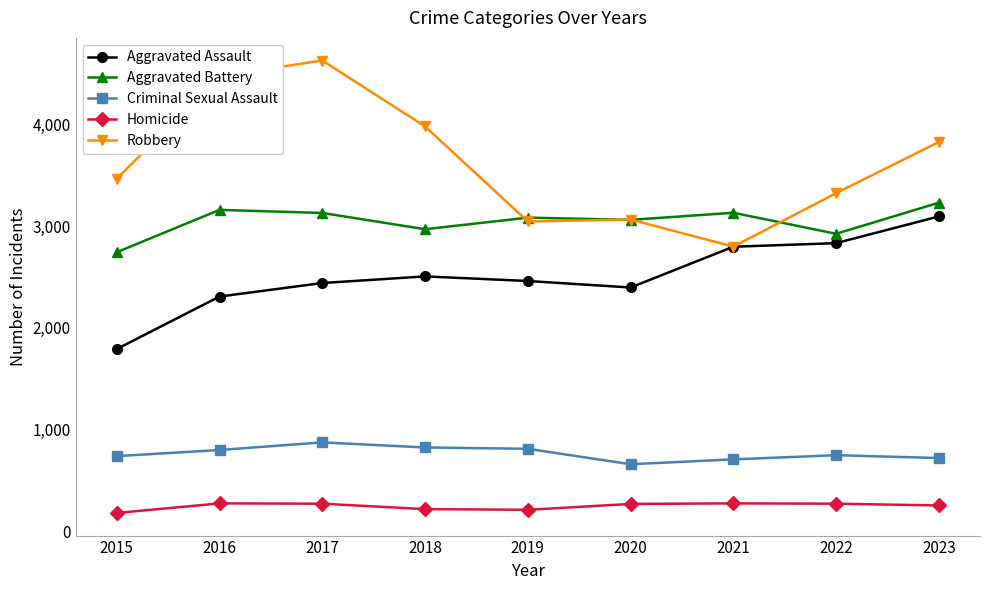

True or false: Aggravated Assault and Criminal Sexual Assault cross at least once.

False